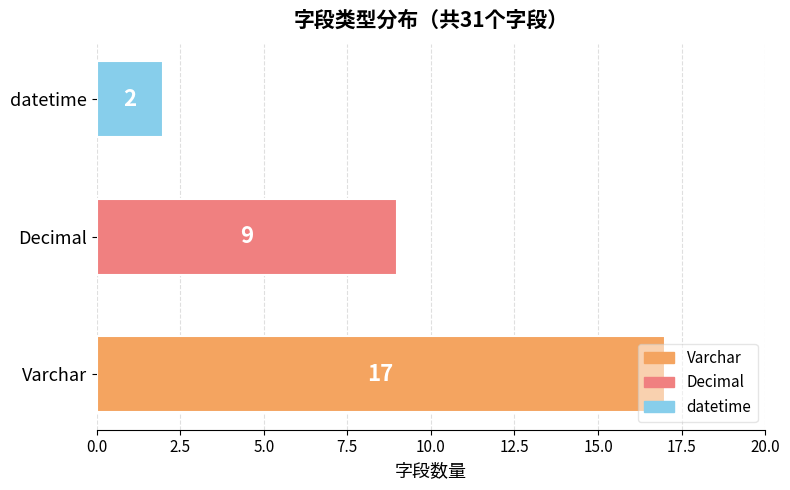

How many series are shown in this chart?

1